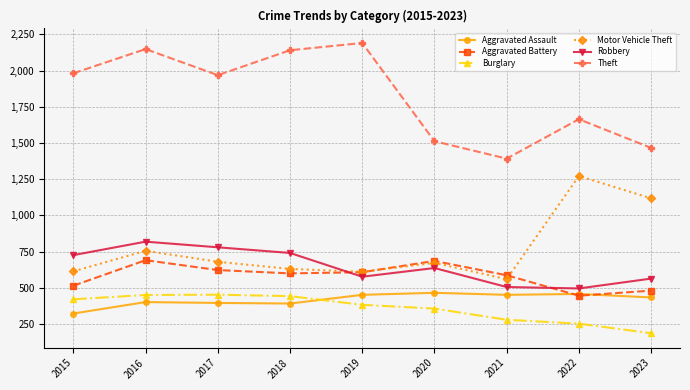

How many interior local valleys does the Motor Vehicle Theft series have?

2